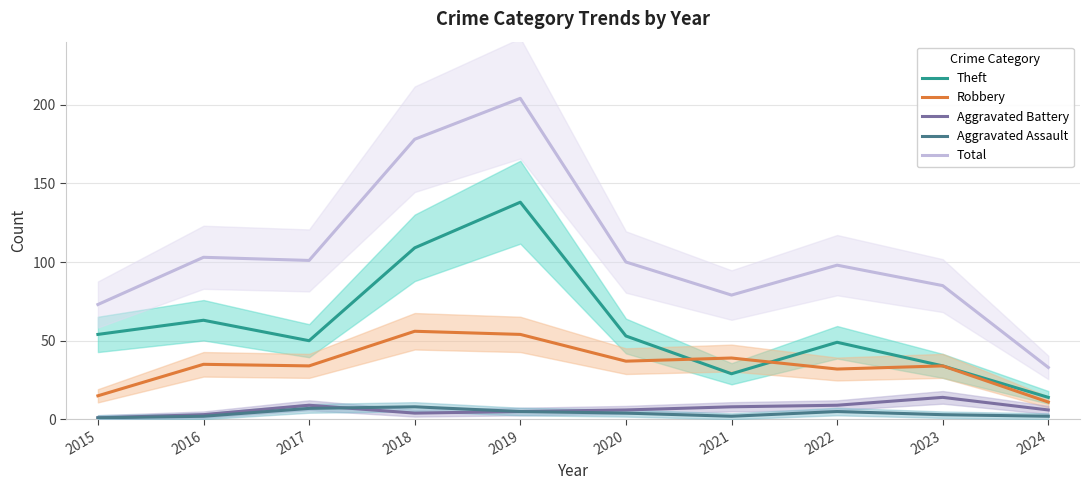

Is the value of Robbery at 2016 greater than the value of Aggravated Battery at 2018?

Yes